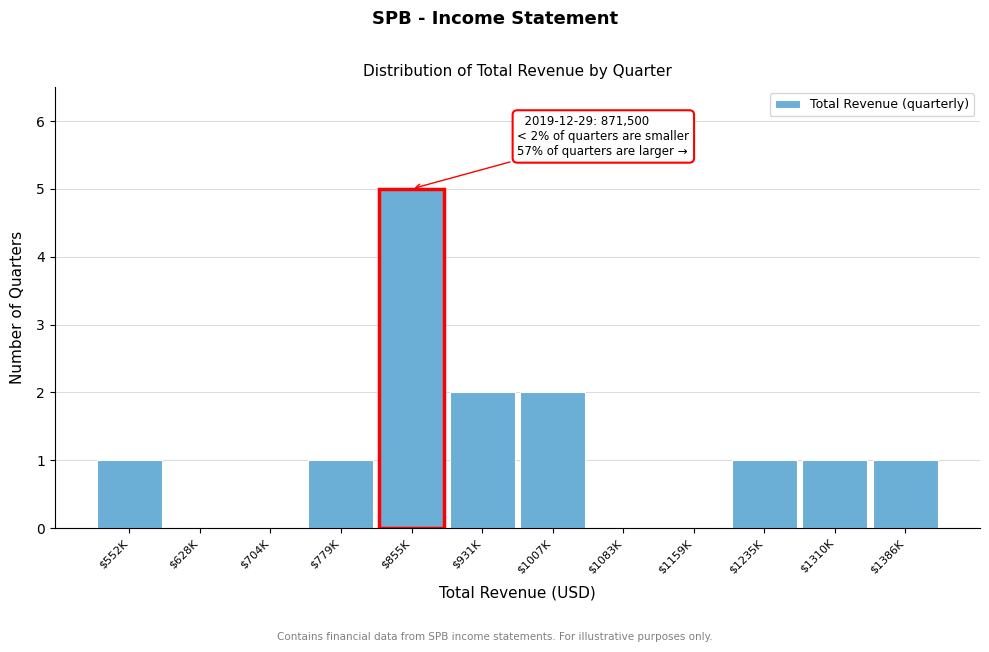

What is the sum of all values?

14